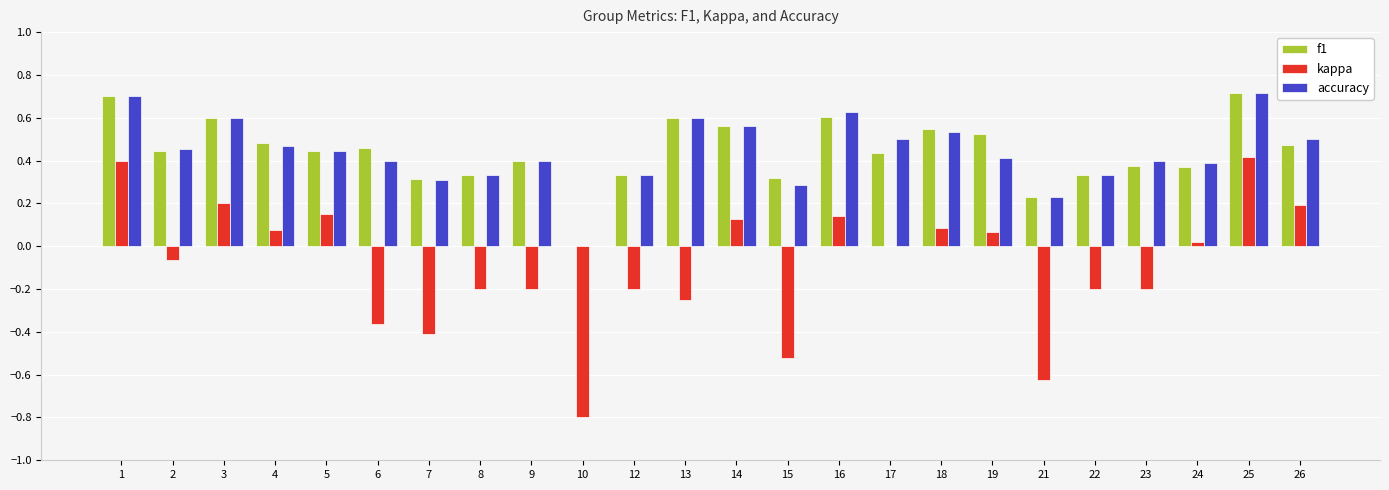

Is the value of f1 at 12 greater than the value of accuracy at 3?

No